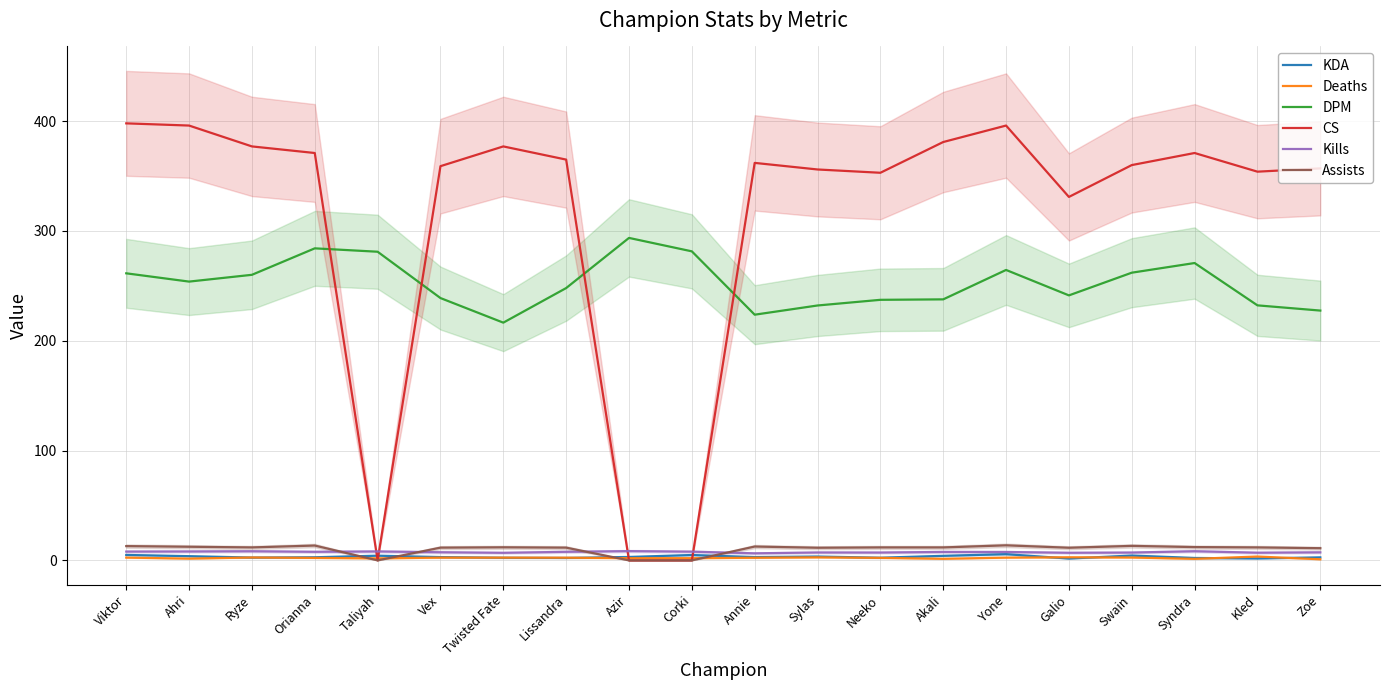

How many series are shown in this chart?

6